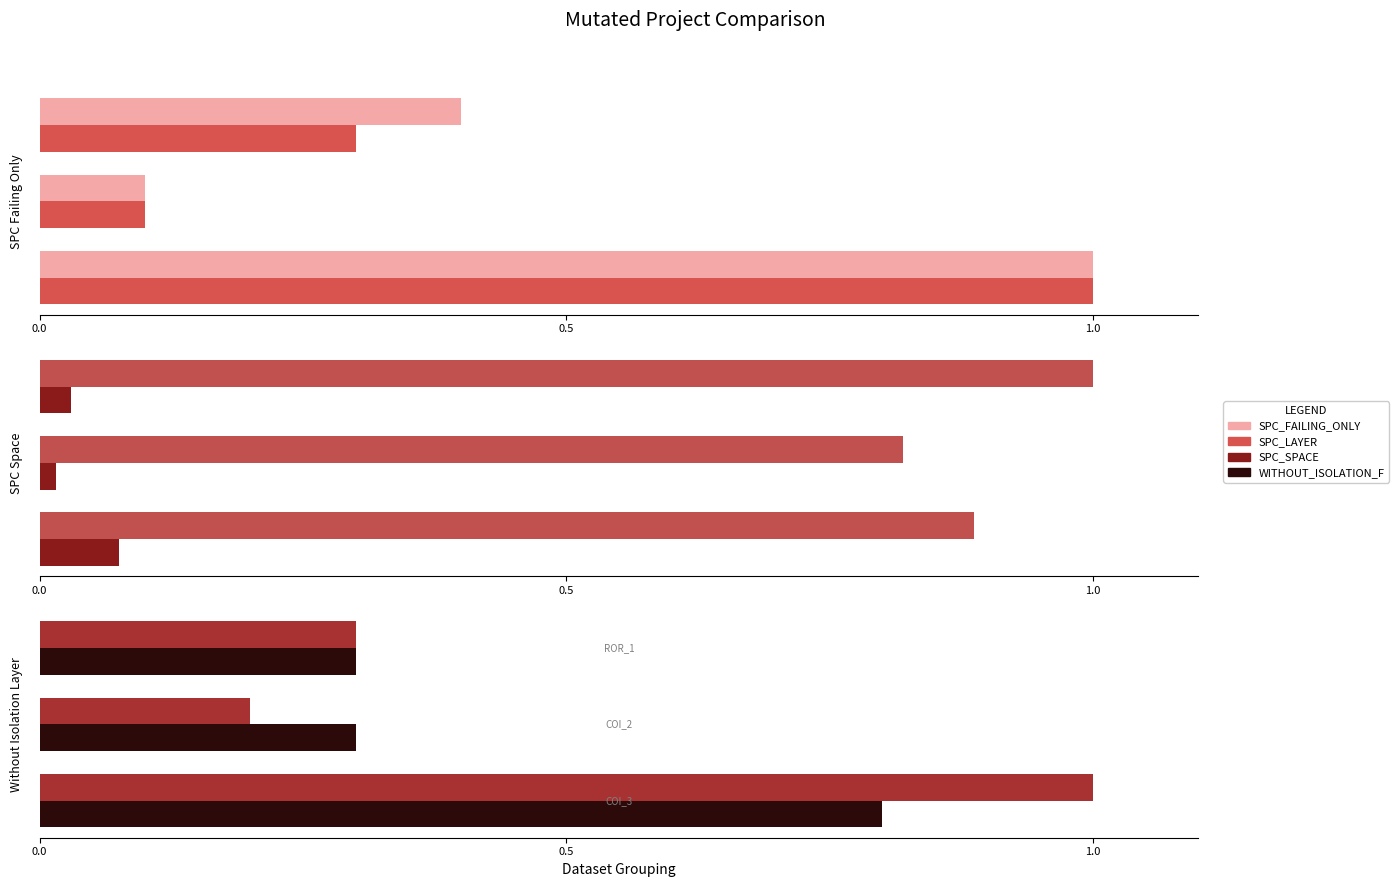

Between 0.0 and 1.0, which series saw the biggest shift?

SPC_LAYER